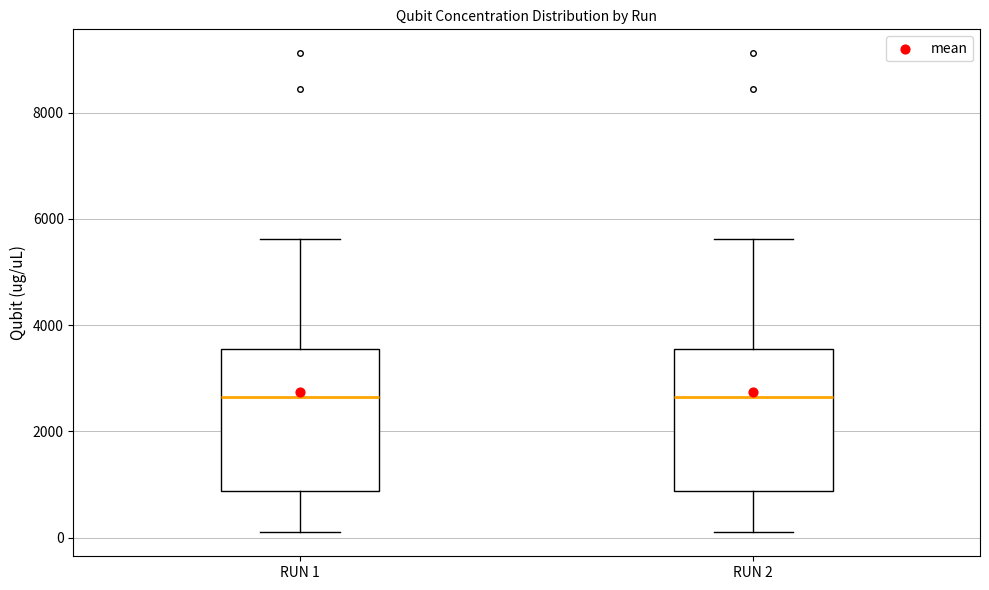

Reading left to right, read every box against the y-axis: the position of its median line, the range the box covers, and the ends of its whiskers. The values are not printed on the chart, so give them approximately, as read against the axis.

RUN 1: median 2600, box 800 to 3600, whiskers 200 to 5600
RUN 2: median 2600, box 800 to 3600, whiskers 200 to 5600